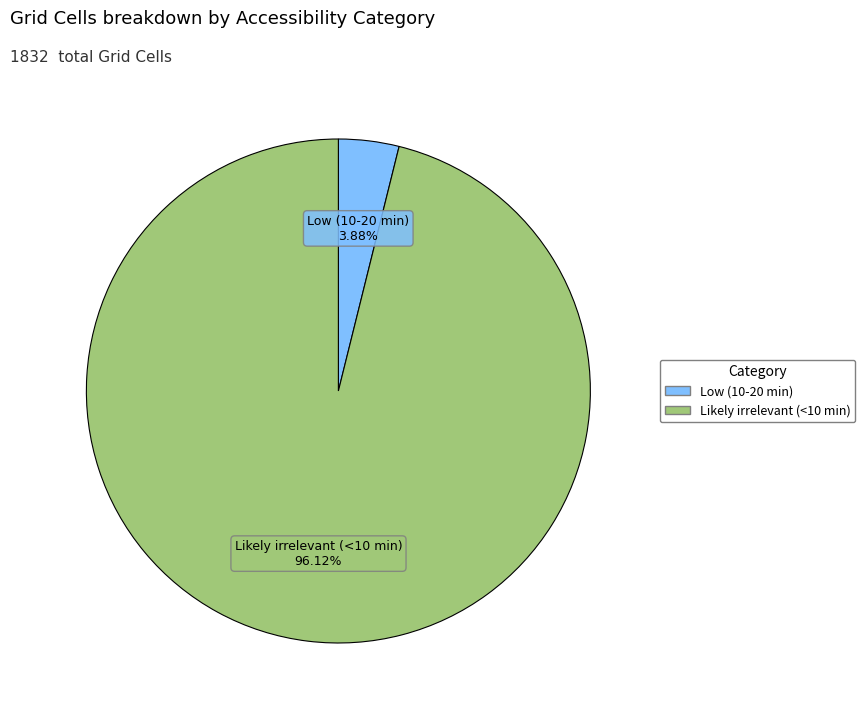

To the nearest percent, what percentage of the pie is Low (10-20 min)?

4%